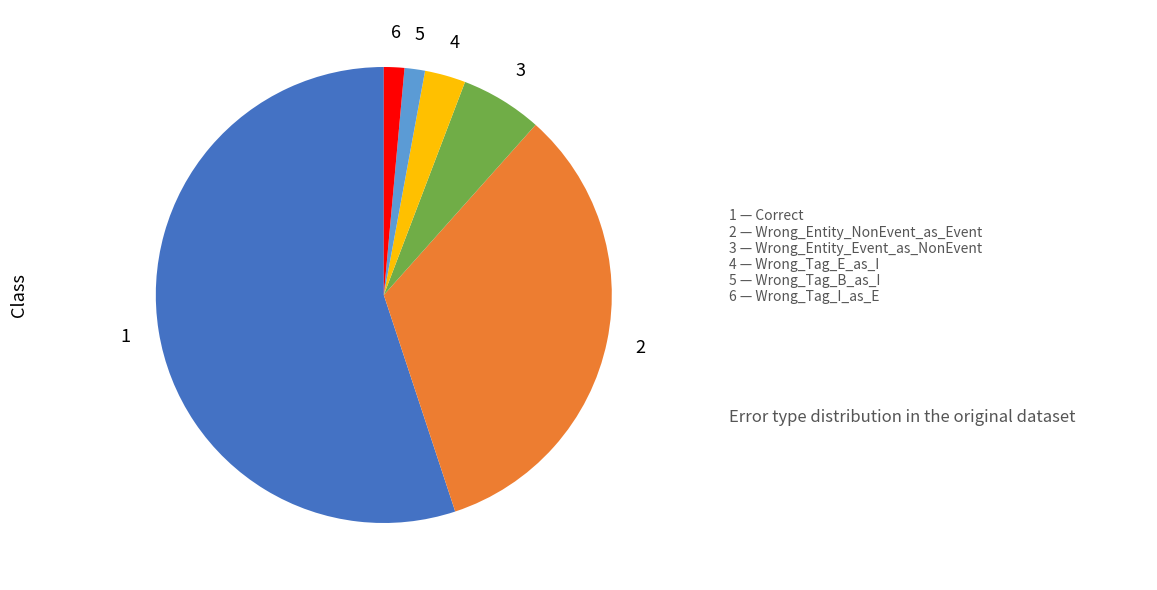

Is there any slice that represents more than half of the pie?

Yes